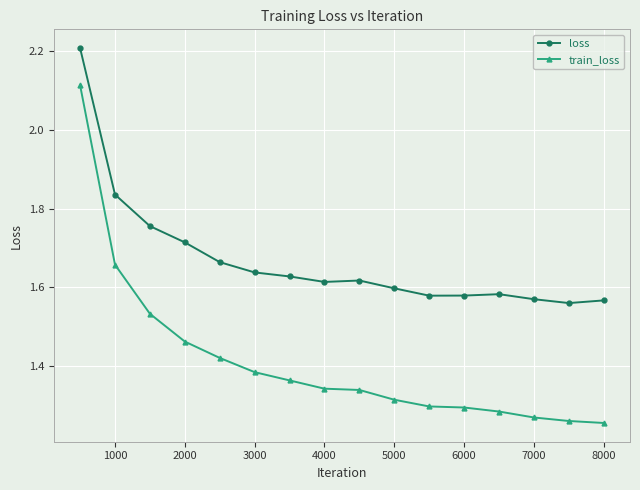

Which series has the largest range (max minus min)?

train_loss